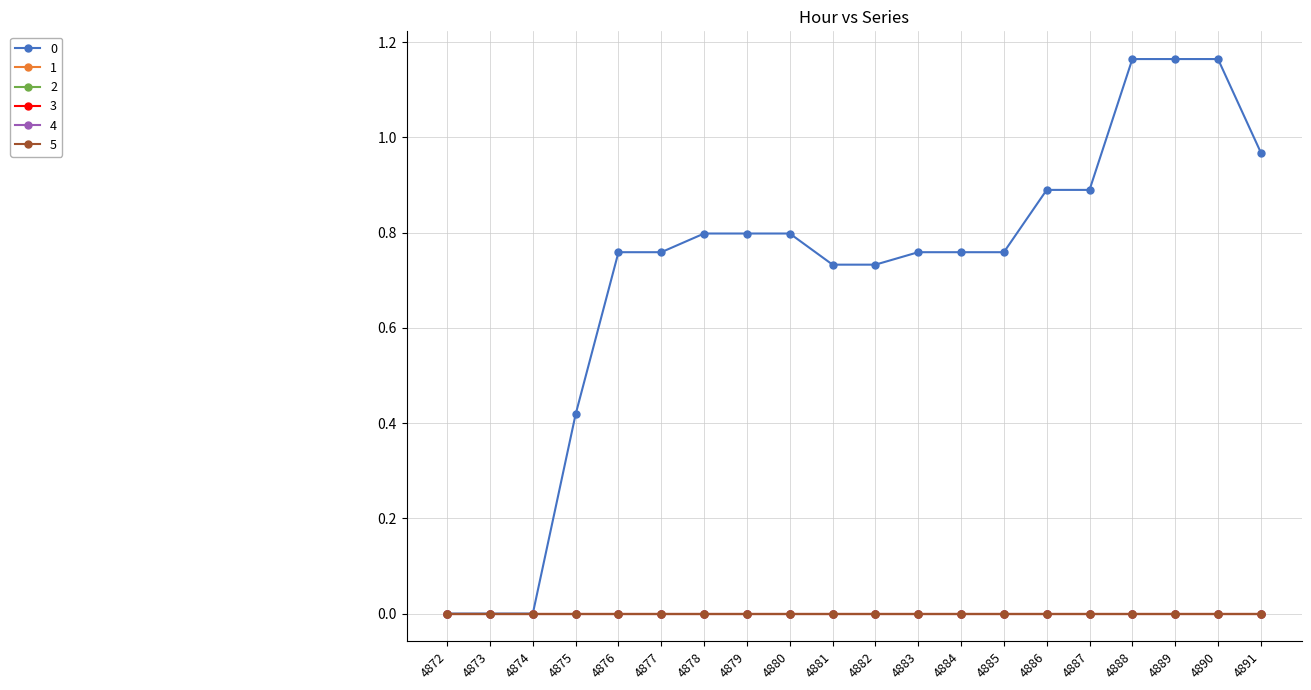

True or false: 4 and 1 intersect in this chart.

False